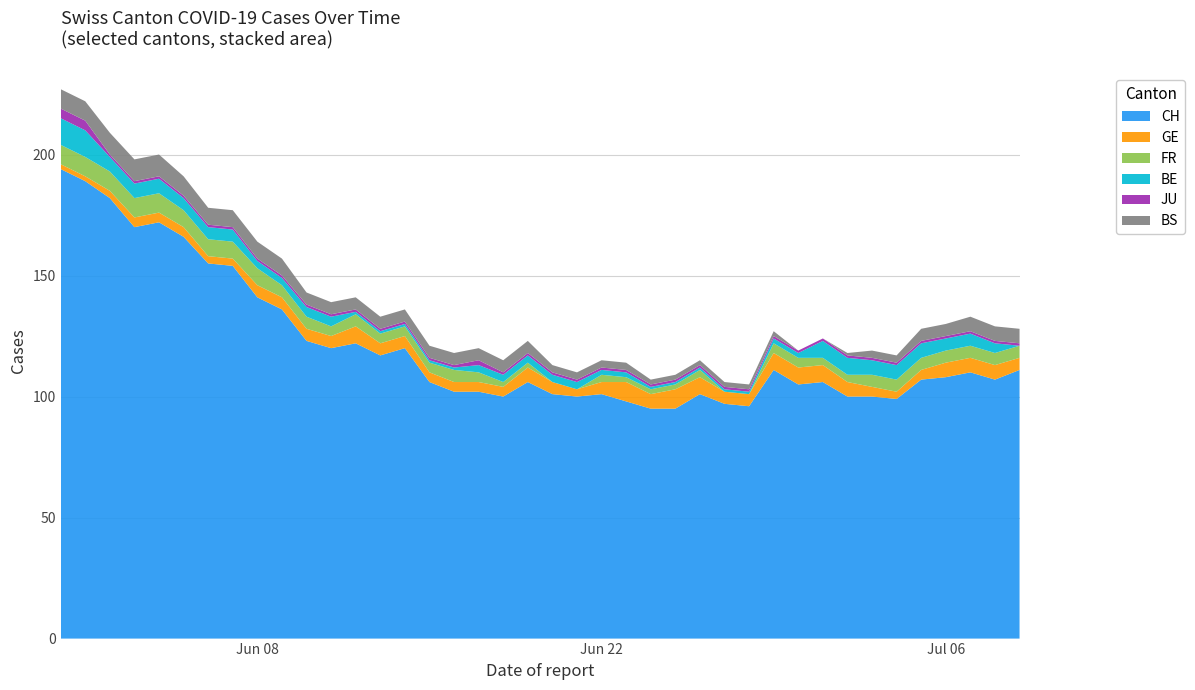

Reading left to right, what are all the values shown in this chart?

CH: 194	189	182	170	172	166	155	154	141	136	123	120	122	117	120	106	102	102	100	106	101	100	101	98	95	95	101	97	96	111	105	106	100	100	99	107	108	110	107	111
GE: 2	2	3	4	4	4	3	3	5	5	5	5	7	5	5	4	4	4	4	6	5	3	5	8	6	8	7	5	5	7	7	7	6	4	3	4	6	6	6	5
FR: 8	8	8	8	8	7	7	7	7	5	5	4	5	4	4	4	5	4	2	2	0	0	3	2	2	2	3	0	0	4	4	3	3	5	5	5	5	5	5	5
BE: 11	11	6	6	6	5	5	5	3	3	4	4	1	1	1	1	1	3	3	3	3	3	2	2	1	1	1	1	1	2	2	7	7	6	6	6	5	5	4	0
JU: 4	4	1	1	1	1	1	1	1	1	1	1	1	1	1	1	1	2	1	1	1	1	1	1	1	1	1	1	1	1	1	1	1	1	1	1	1	1	1	1
BS: 8	8	9	9	9	8	7	7	7	7	5	5	5	5	5	5	5	5	5	5	3	3	3	3	2	2	2	2	2	2	0	0	1	3	3	5	5	6	6	6